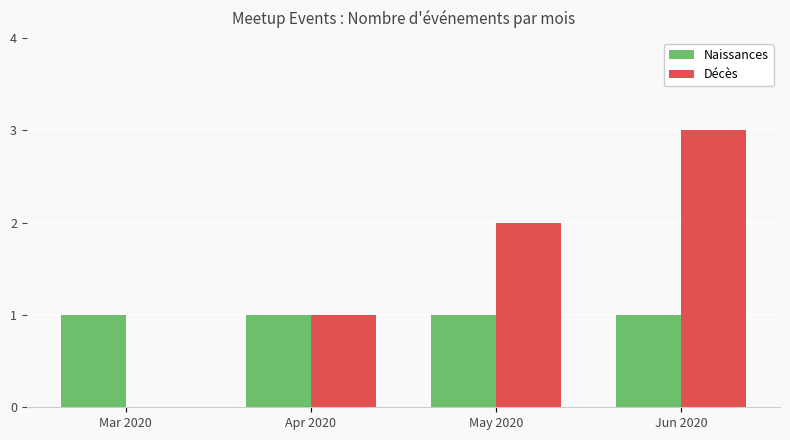

Reading left to right, list all the values displayed in this chart.

Naissances: Mar 2020=1	Apr 2020=1	May 2020=1	Jun 2020=1
Décès: Mar 2020=0	Apr 2020=1	May 2020=2	Jun 2020=3